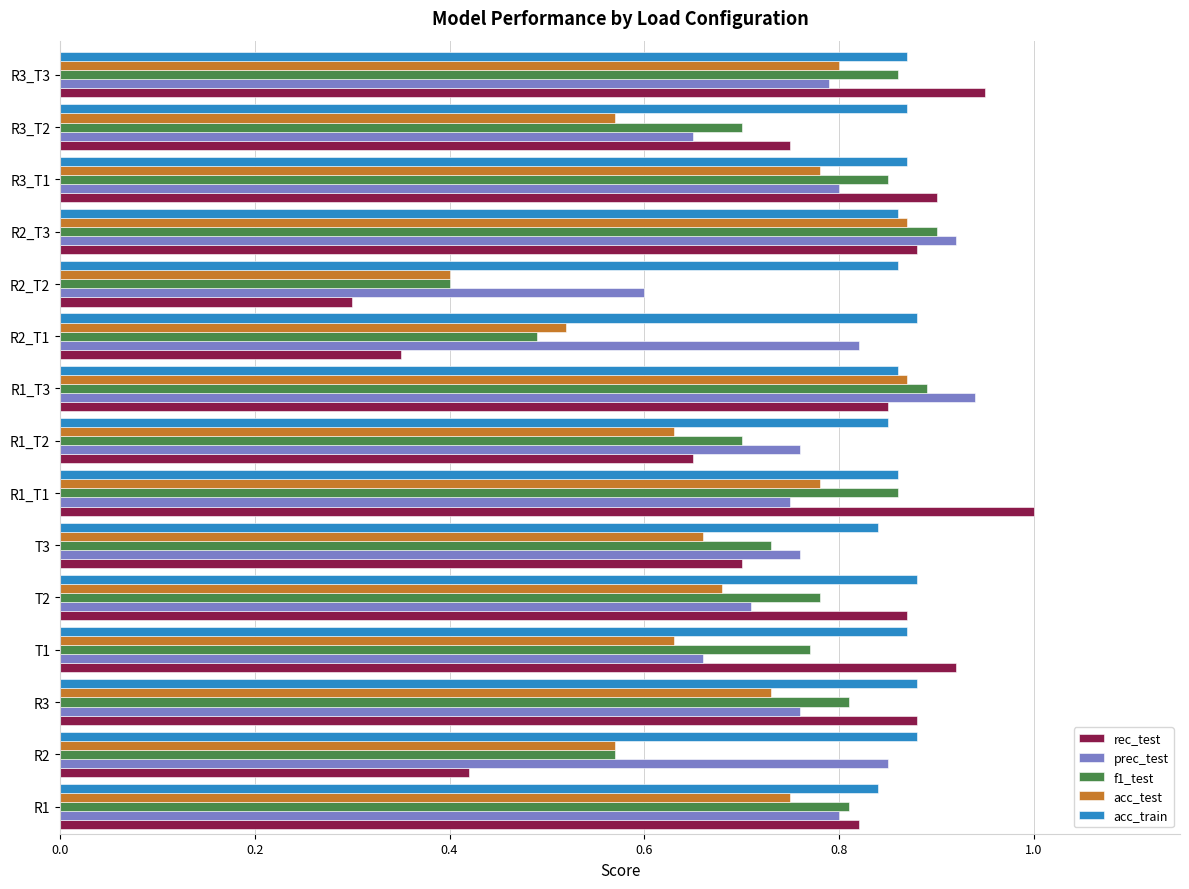

Which category has the highest value across all series?

R1_T1